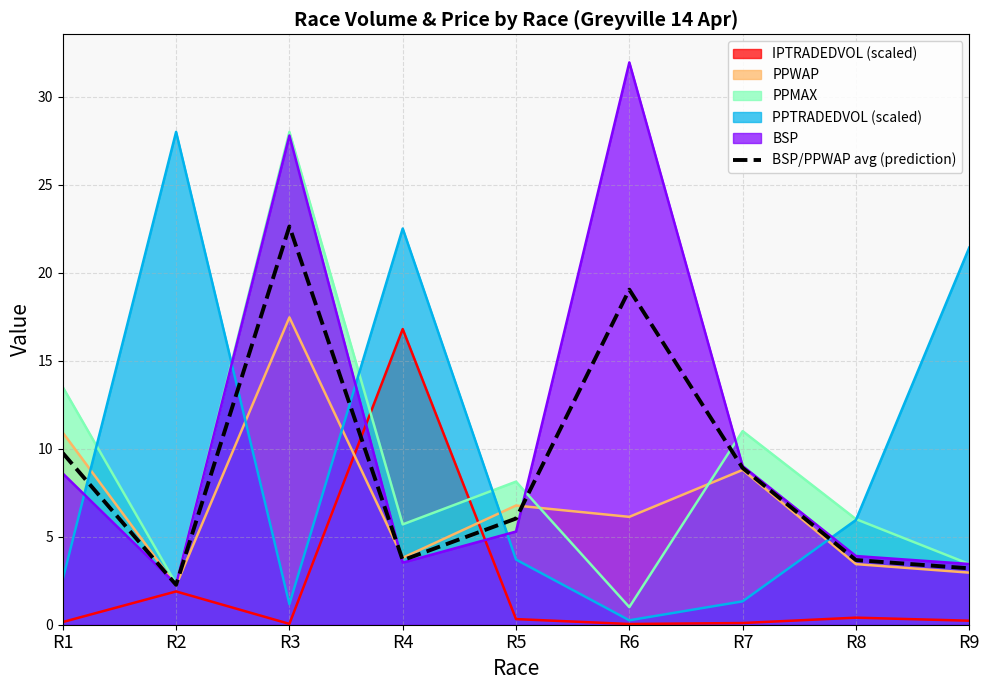

What value does the data have at R4?

3.7